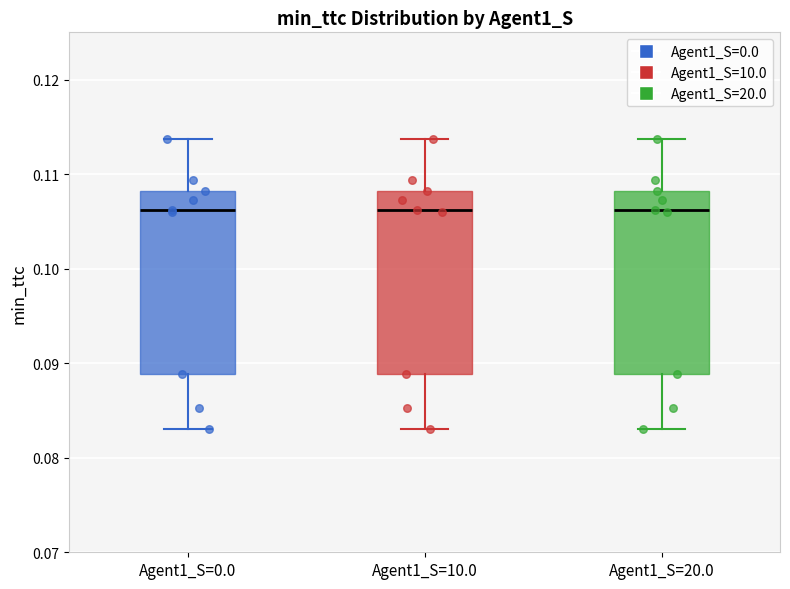

Reading left to right, transcribe this box plot: for each box, give where its median line is, the range the box spans, and where its two whiskers end, as read against the y-axis. The values are not printed on the chart, so give them approximately, as read against the axis.

Agent1_S=0.0: median 0.106, box 0.089 to 0.108, whiskers 0.083 to 0.114
Agent1_S=10.0: median 0.106, box 0.089 to 0.108, whiskers 0.083 to 0.114
Agent1_S=20.0: median 0.106, box 0.089 to 0.108, whiskers 0.083 to 0.114